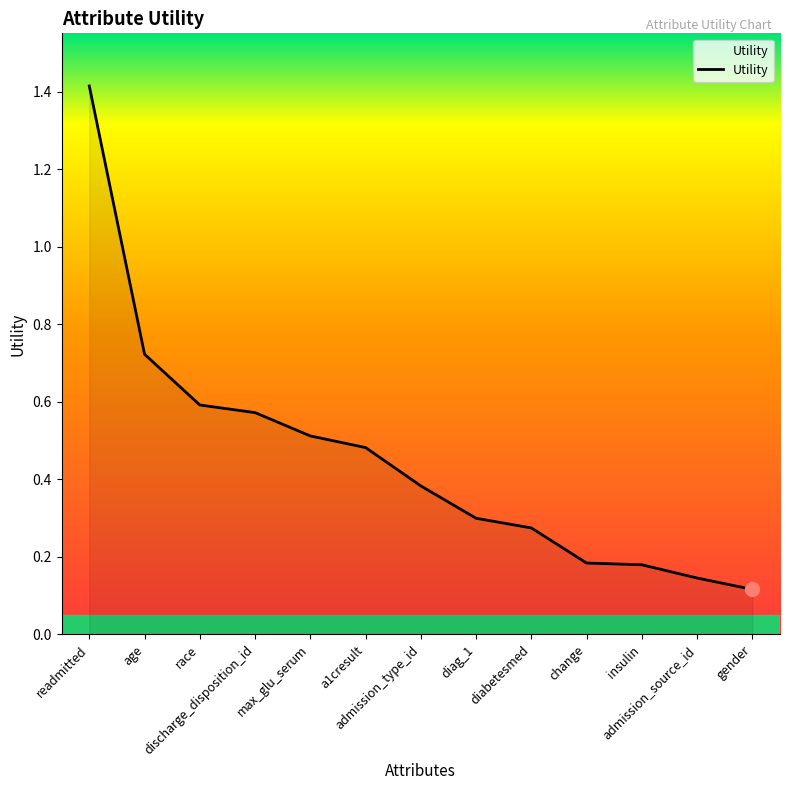

What is the maximum value shown in the chart?

1.4